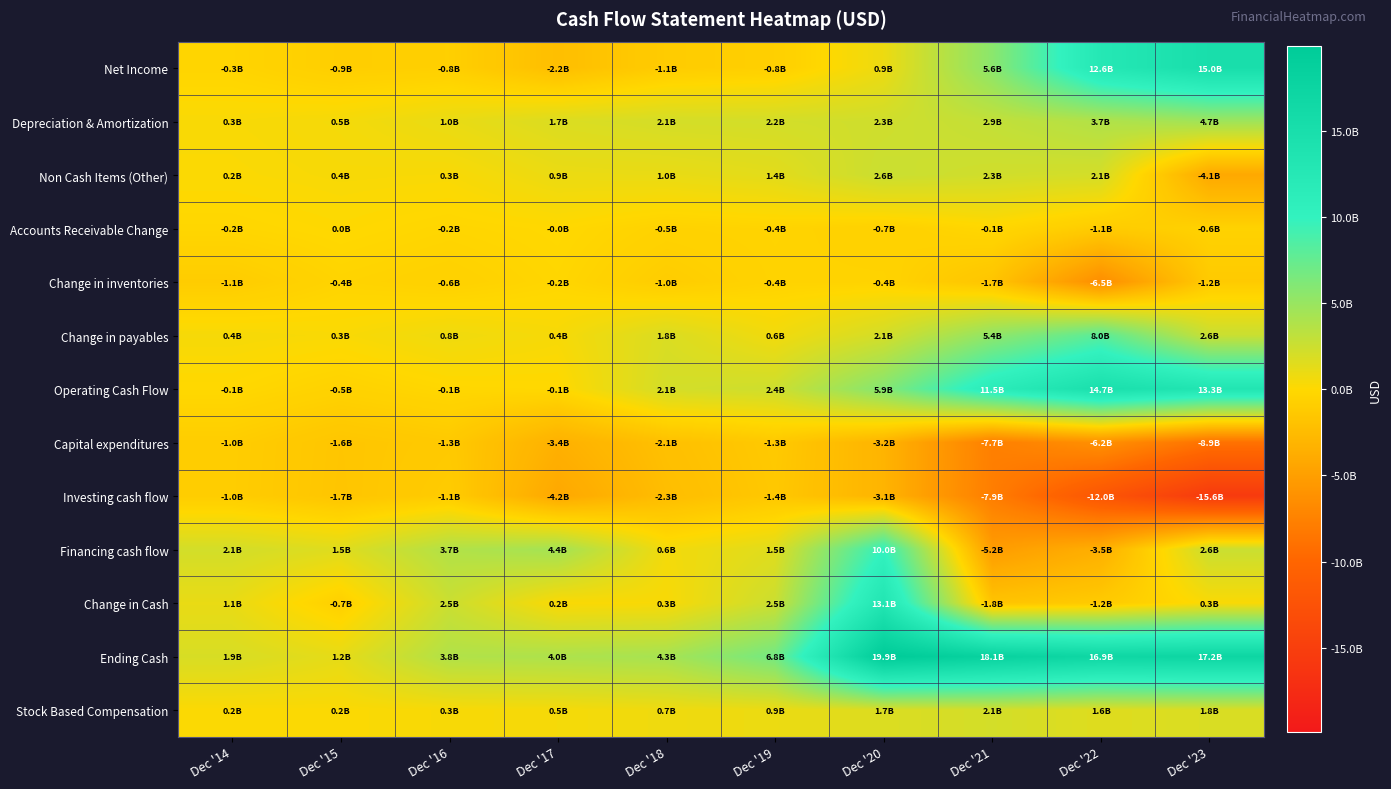

At which category is the sum across all series the highest?

Dec '20